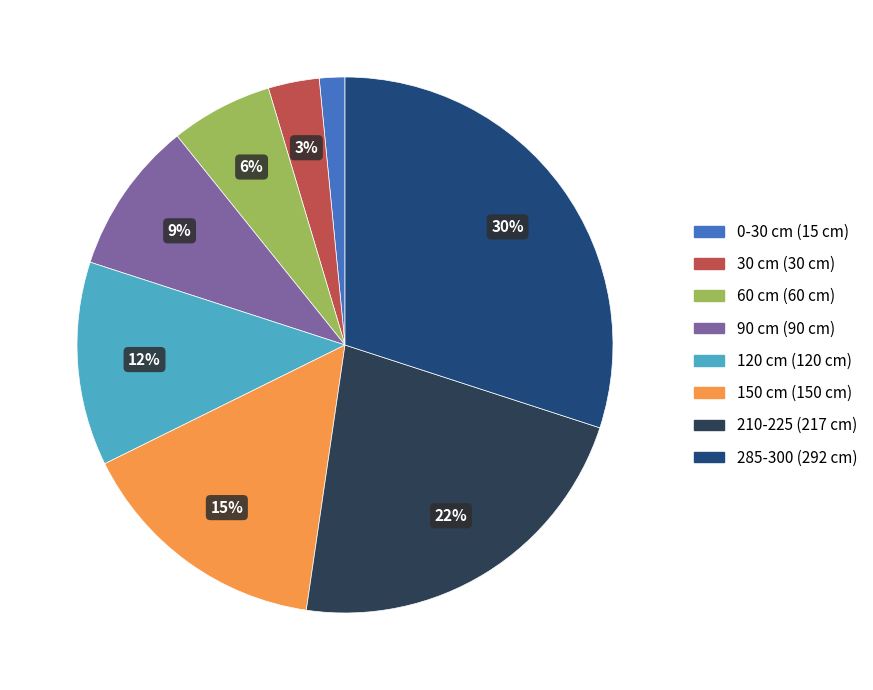

To the nearest percent, what is the combined percentage of 150 cm and 30 cm?

18%